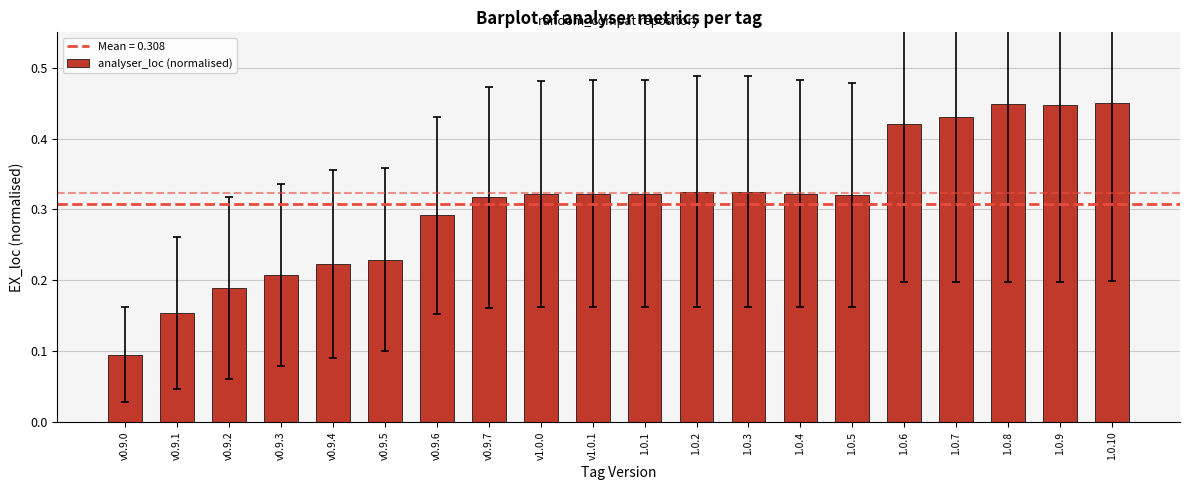

What position from the left is 1.0.3?

13